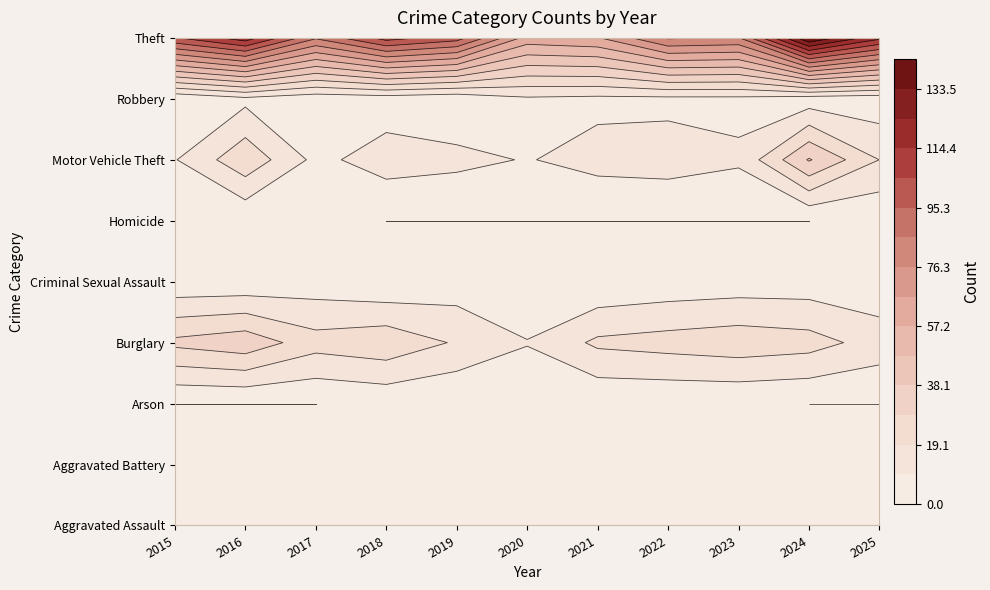

At how many categories does at least one series exceed 44?

11